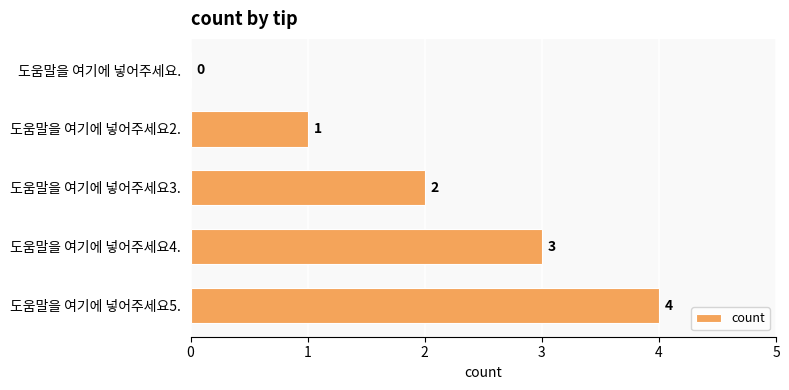

The value at 도움말을 여기에 넣어주세요4. is 5. True or false?

False